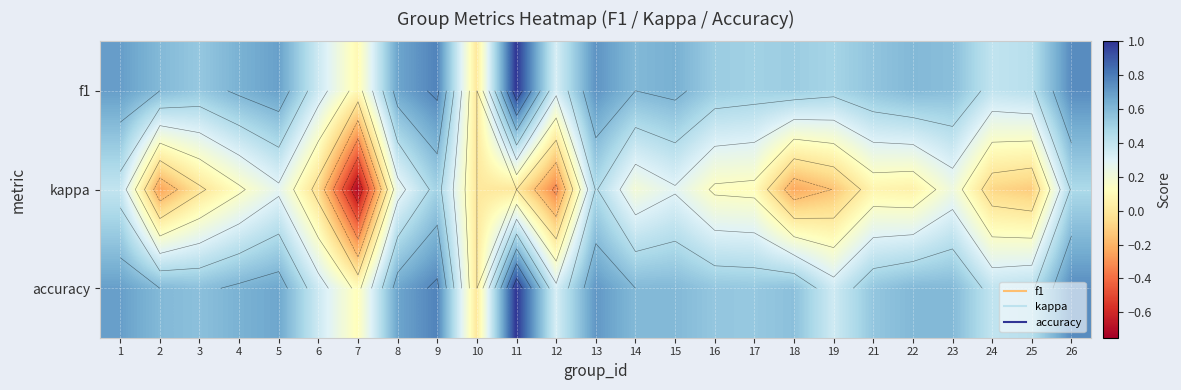

Which series has the largest range (max minus min)?

kappa